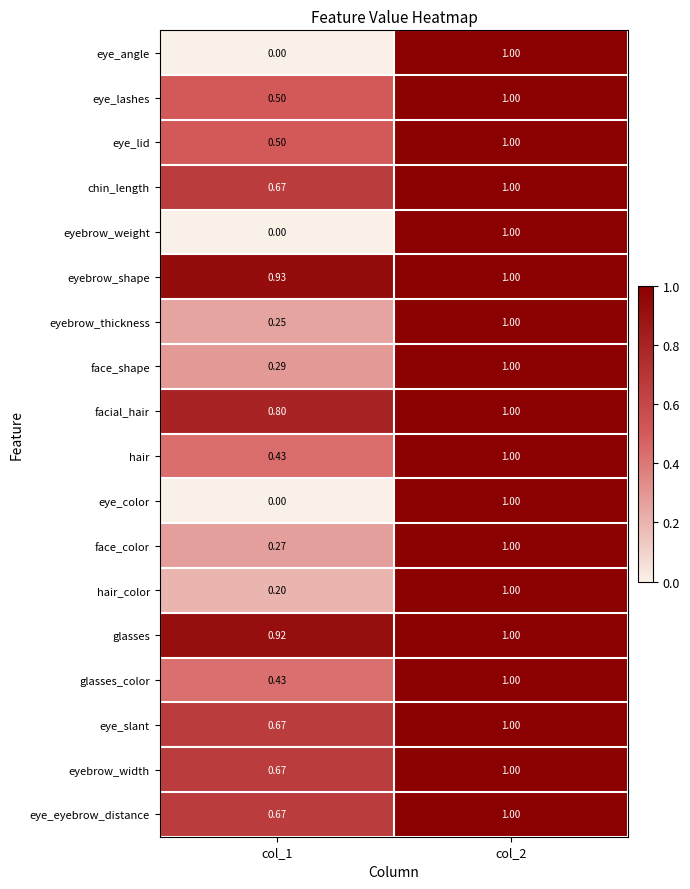

Which series has the largest total across all categories?

eyebrow_shape